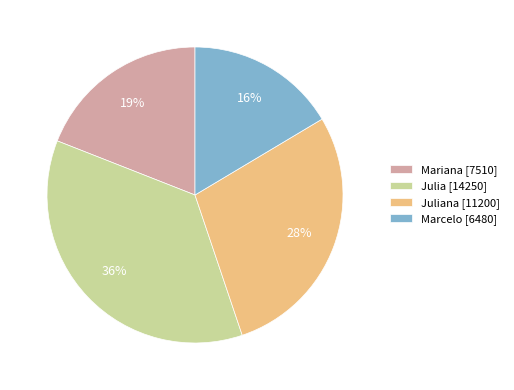

Is there any slice that represents more than half of the pie?

No